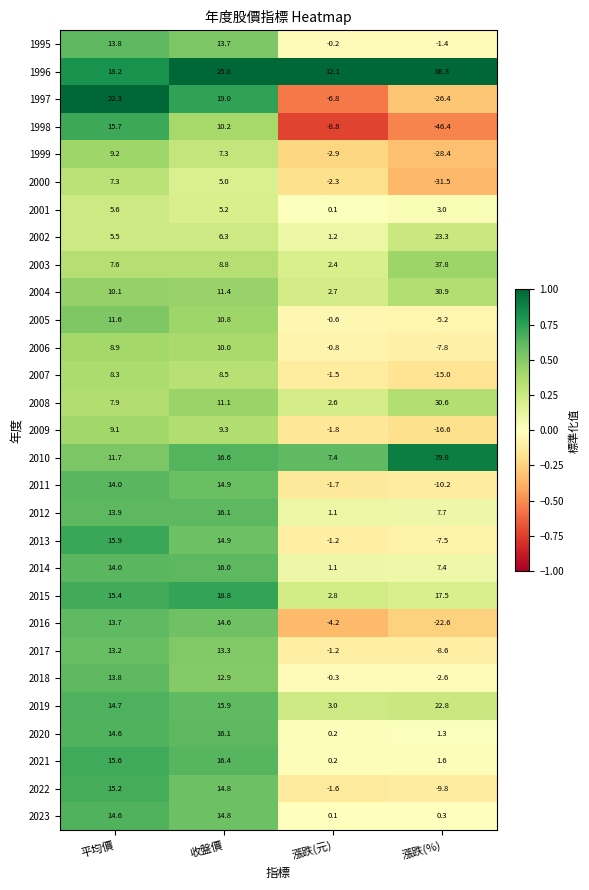

What is the difference between the maximum and second lowest values in the 2015 series?

3.4